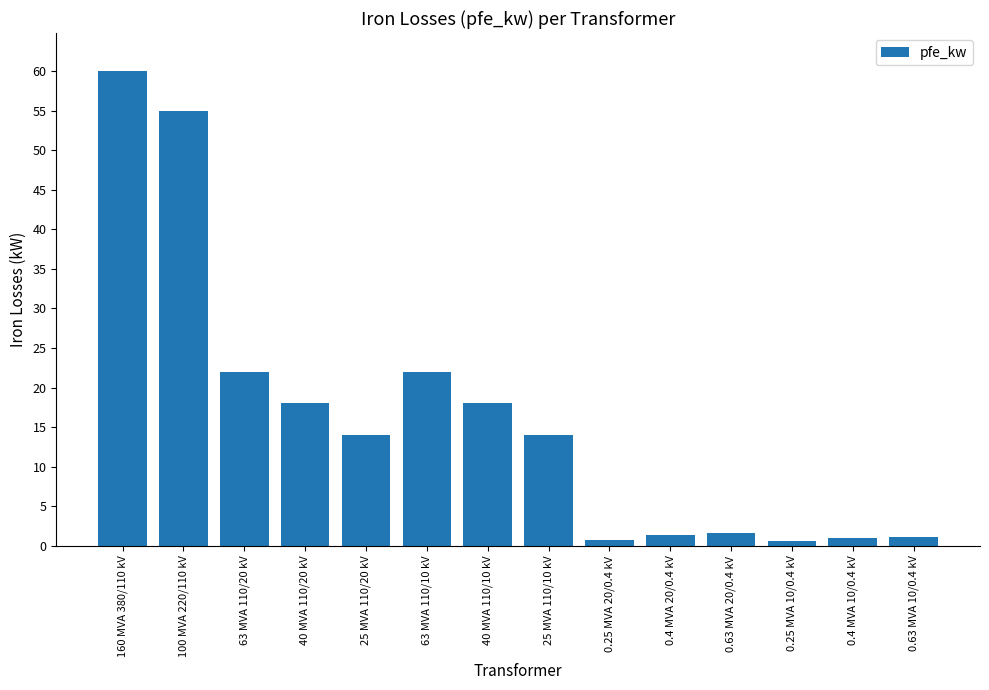

Which has a higher value, 25 MVA 110/20 kV or 0.25 MVA 10/0.4 kV?

25 MVA 110/20 kV